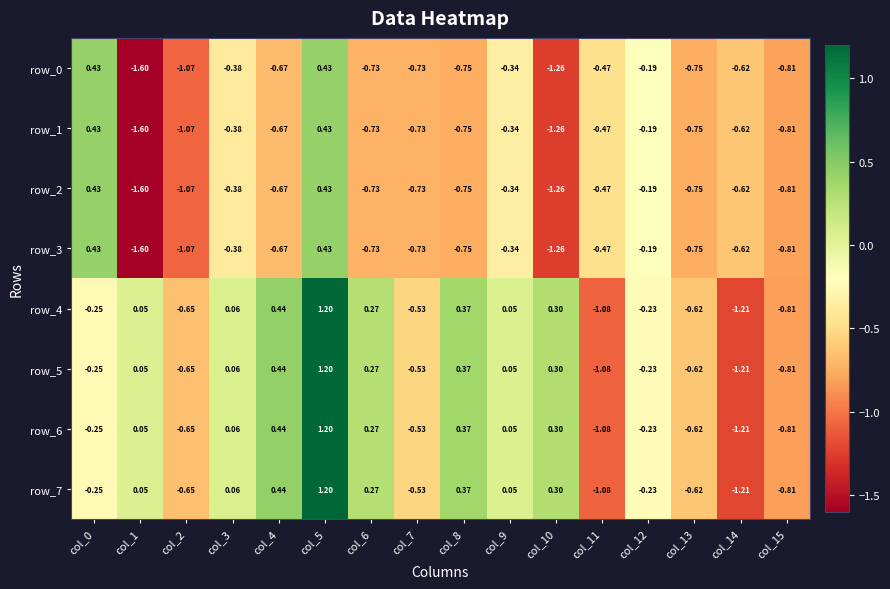

Is the value of row_3 at col_9 greater than the value of row_1 at col_1?

Yes